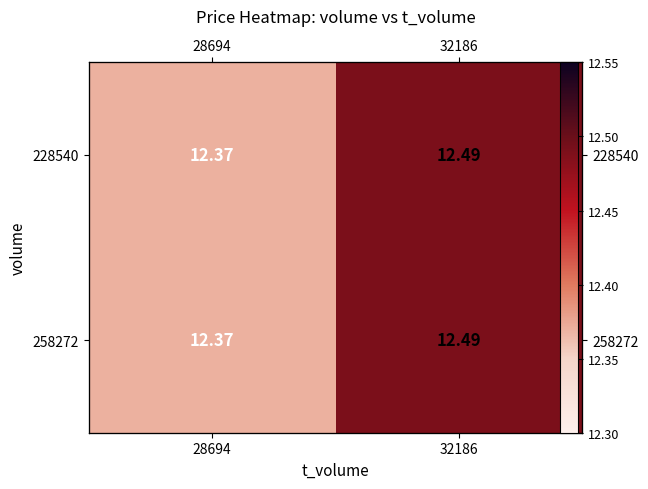

Which series has the largest range (max minus min)?

228540